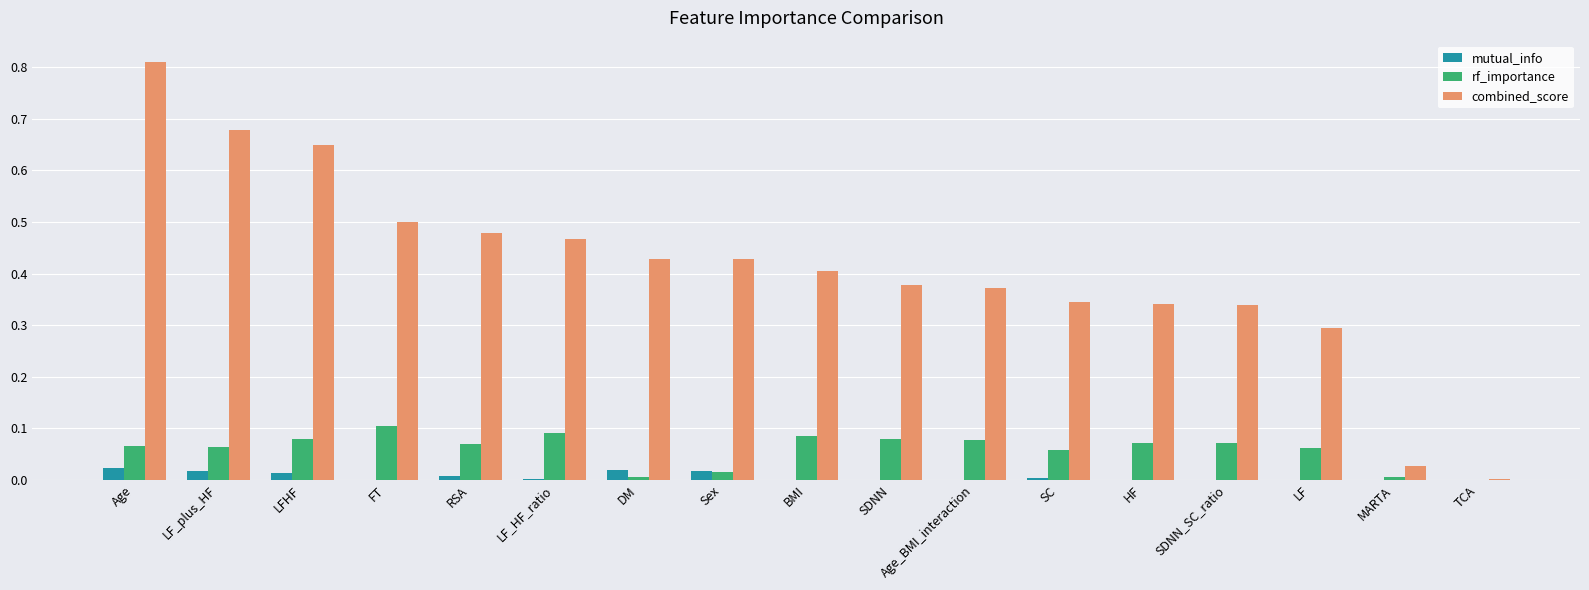

The value of mutual_info at LF_plus_HF is 0.0. True or false?

True